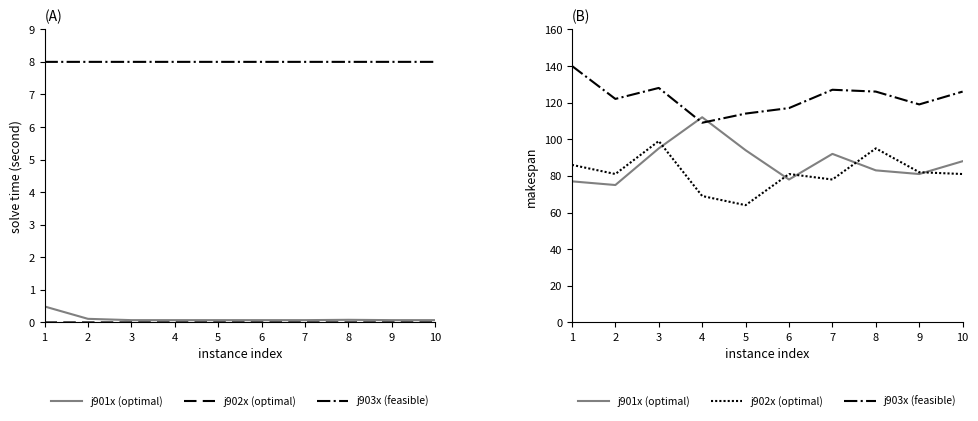

True or false: j903x (feasible) and j902x (optimal) intersect in this chart.

False